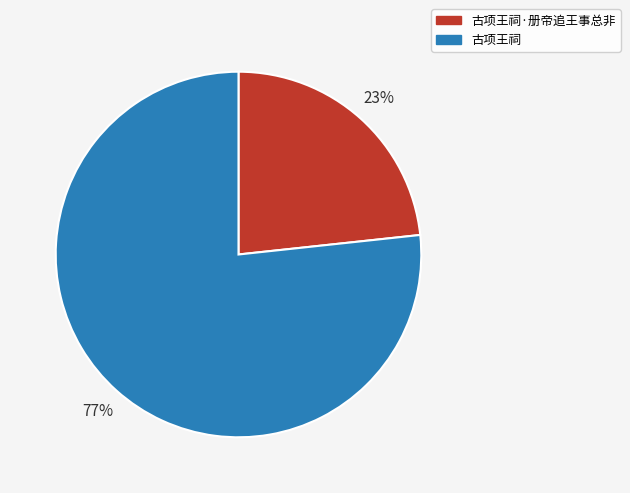

Approximately how many times larger is the value at 古项王祠·册帝追王事总非 compared to 古项王祠?

0.3